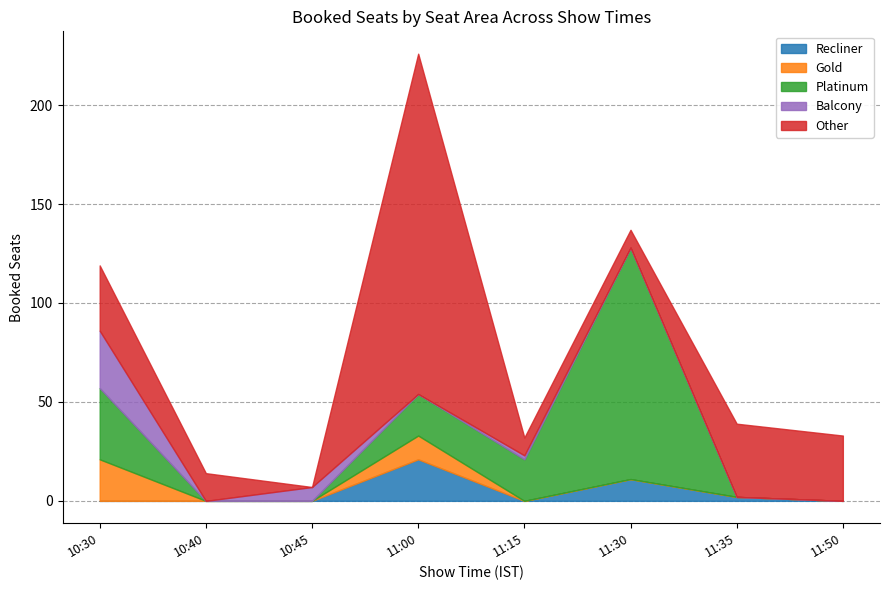

How many intersections are there between Platinum and Balcony?

3